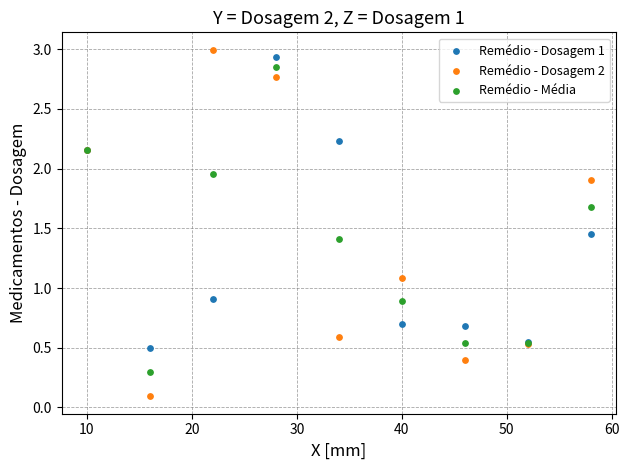

Which series has the largest Y range (max minus min)?

Remédio - Dosagem 2